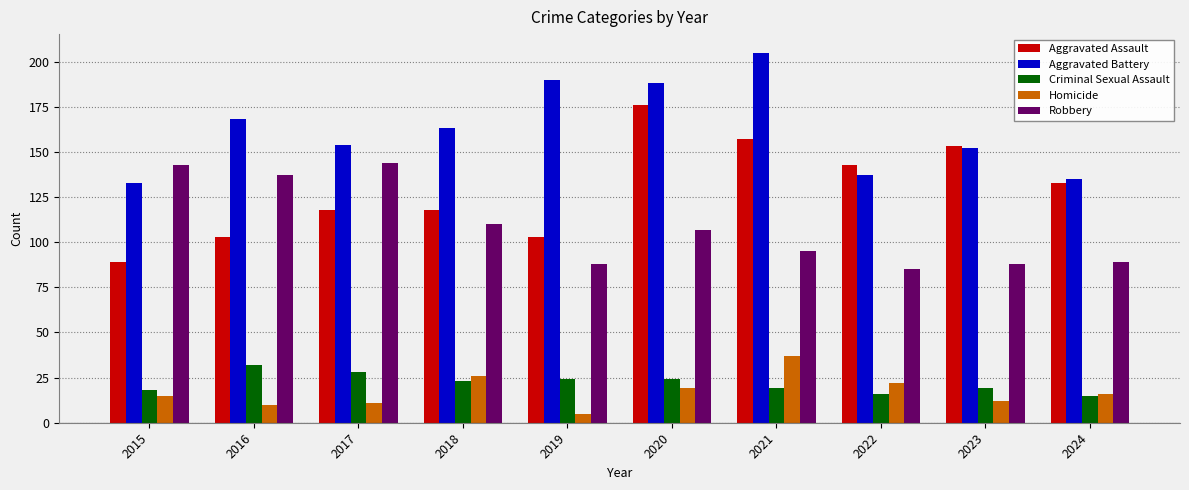

Rank the series at 2018 from lowest to highest value.

Criminal Sexual Assault, Homicide, Robbery, Aggravated Assault, Aggravated Battery